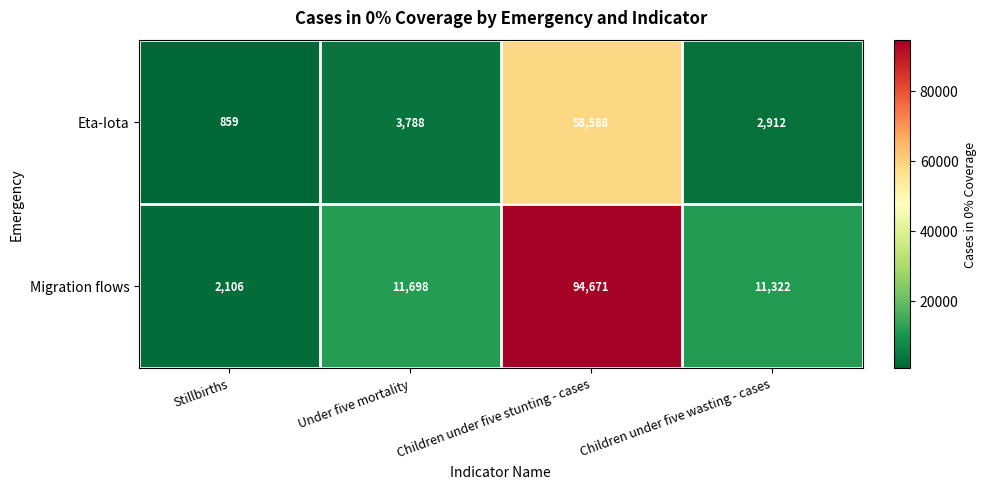

Which series changed the most between Stillbirths and Children under five wasting - cases?

Migration flows